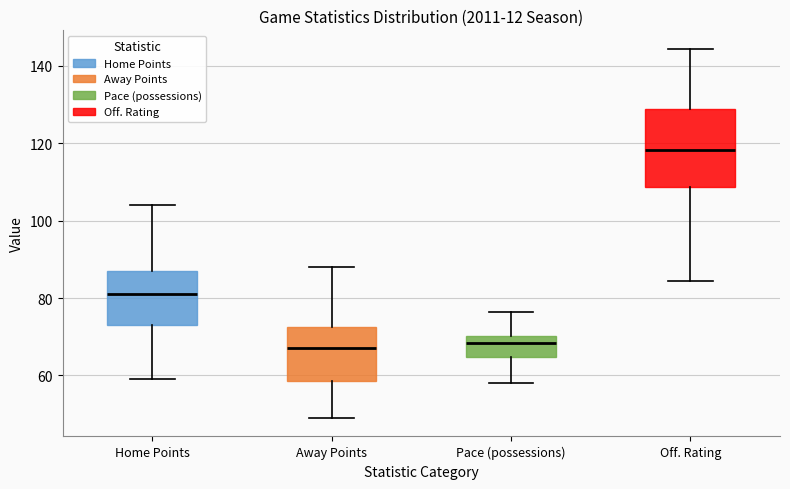

Reading left to right, transcribe this box plot: for each box, give where its median line is, the range the box spans, and where its two whiskers end, as read against the y-axis. The values are not printed on the chart, so give them approximately, as read against the axis.

Home Points: median 82, box 74 to 88, whiskers 60 to 104
Away Points: median 68, box 58 to 72, whiskers 50 to 88
Pace (possessions): median 68, box 64 to 70, whiskers 58 to 76
Off. Rating: median 118, box 108 to 128, whiskers 84 to 144